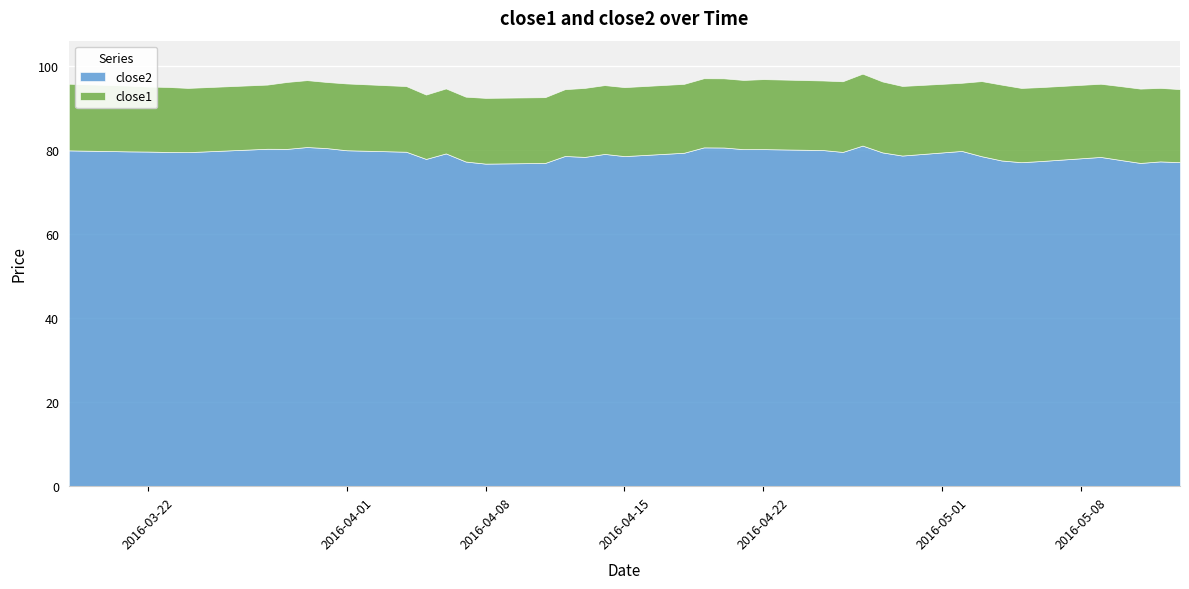

How many data points does each series have?

40